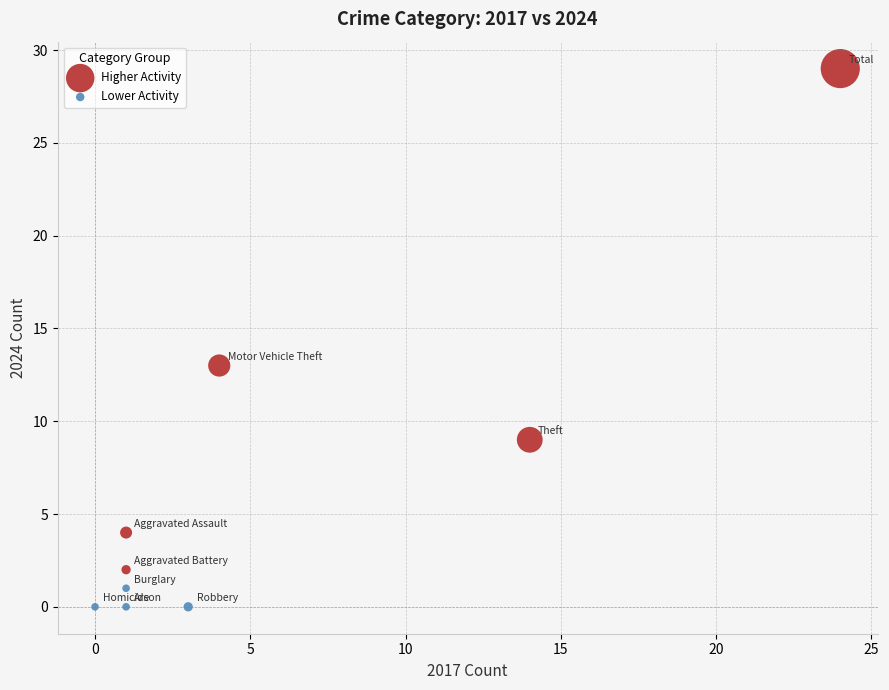

Which series reaches the maximum Y coordinate?

Higher Activity